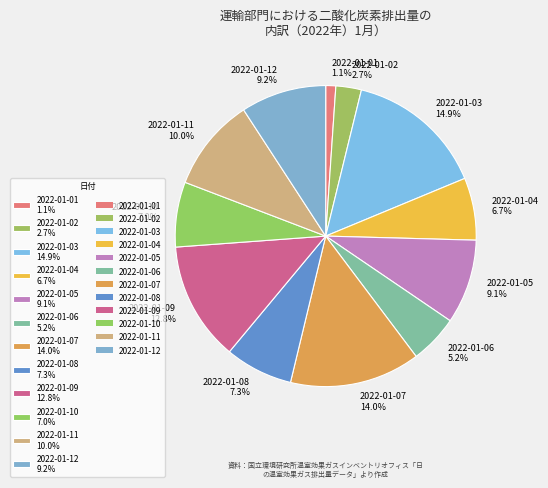

Is it true that 2022-01-10 is 1% of the pie?

False